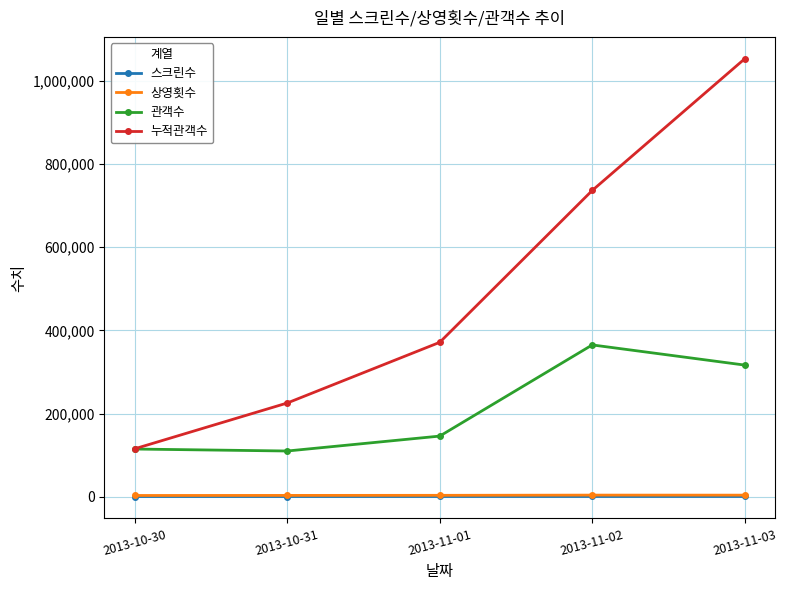

What is the total value across all series at 2013-11-03?

1374330